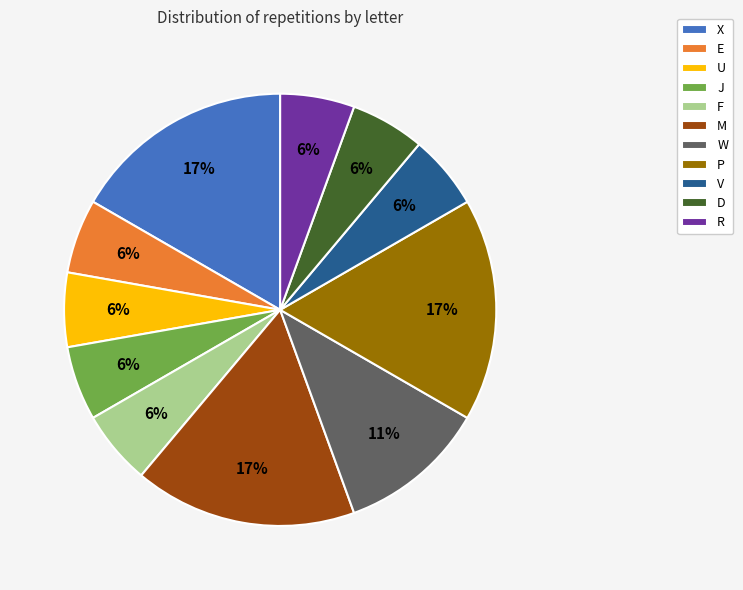

Is D the majority of the pie?

No